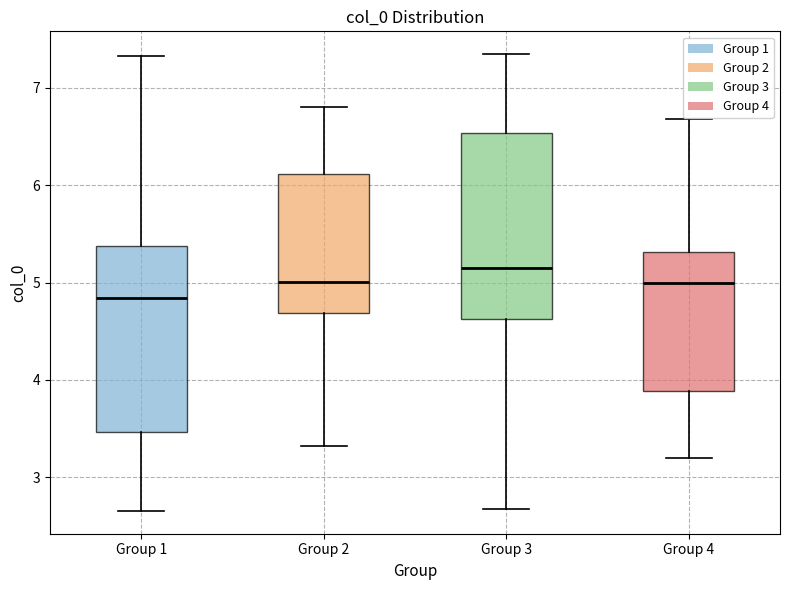

Reading left to right, transcribe this box plot: for each box, give where its median line is, the range the box spans, and where its two whiskers end, as read against the y-axis. The values are not printed on the chart, so give them approximately, as read against the axis.

Group 1: median 4.8, box 3.5 to 5.4, whiskers 2.7 to 7.3
Group 2: median 5.0, box 4.7 to 6.1, whiskers 3.3 to 6.8
Group 3: median 5.2, box 4.6 to 6.5, whiskers 2.7 to 7.3
Group 4: median 5.0, box 3.9 to 5.3, whiskers 3.2 to 6.7